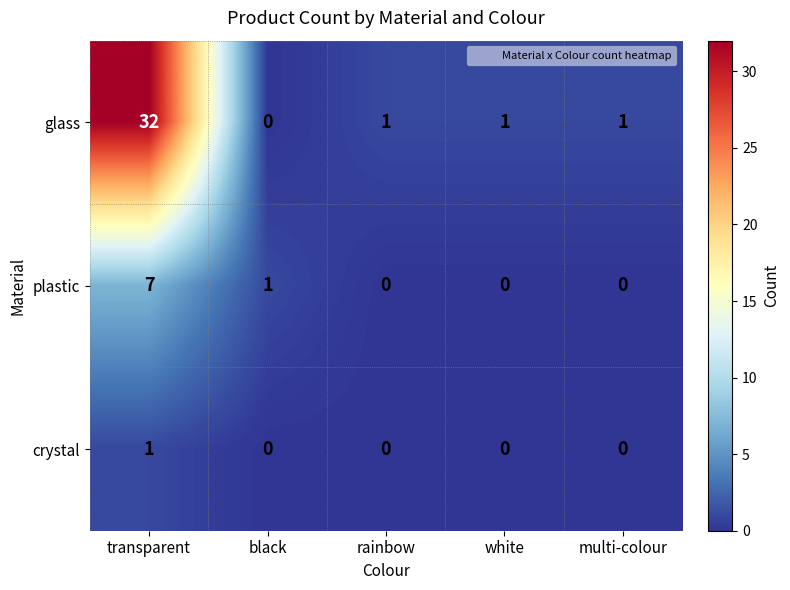

What is the difference between the maximum and minimum values in the glass series?

32